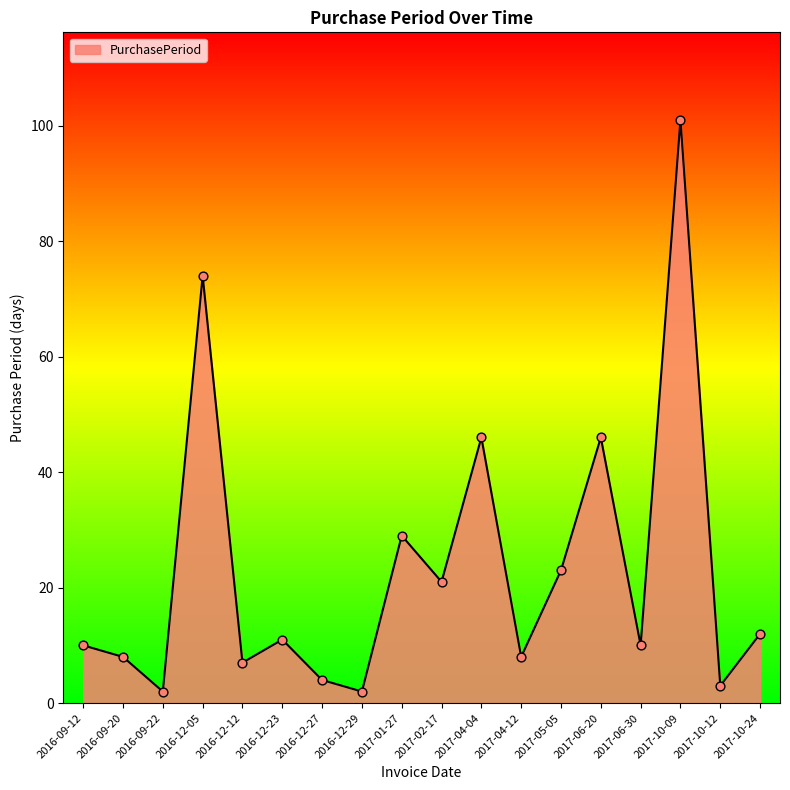

Approximately how many times larger is the value at 2017-04-12 compared to 2017-10-09?

0.1